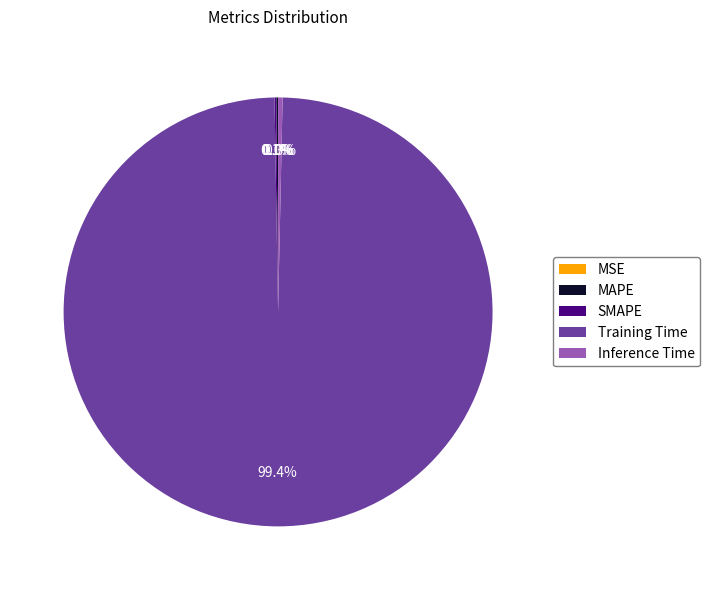

Which category accounts for the majority?

Training Time